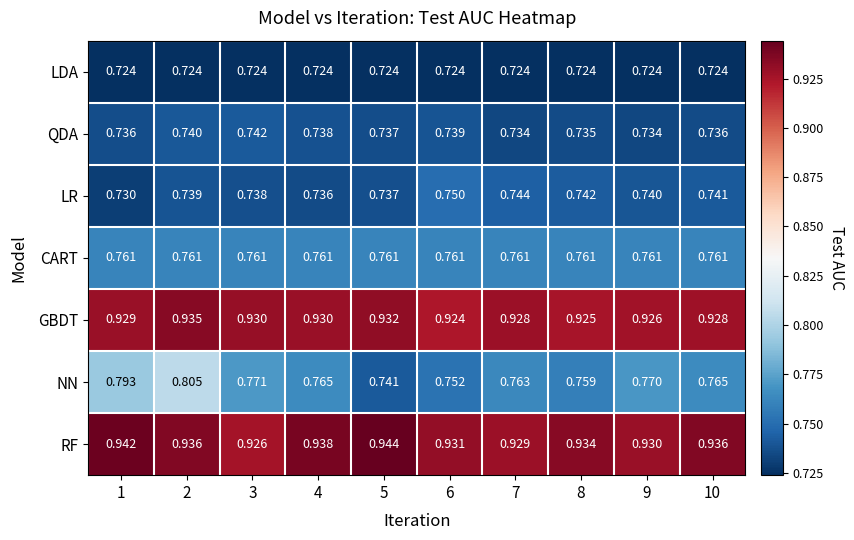

Between 4 and 9, which series saw the biggest shift?

RF